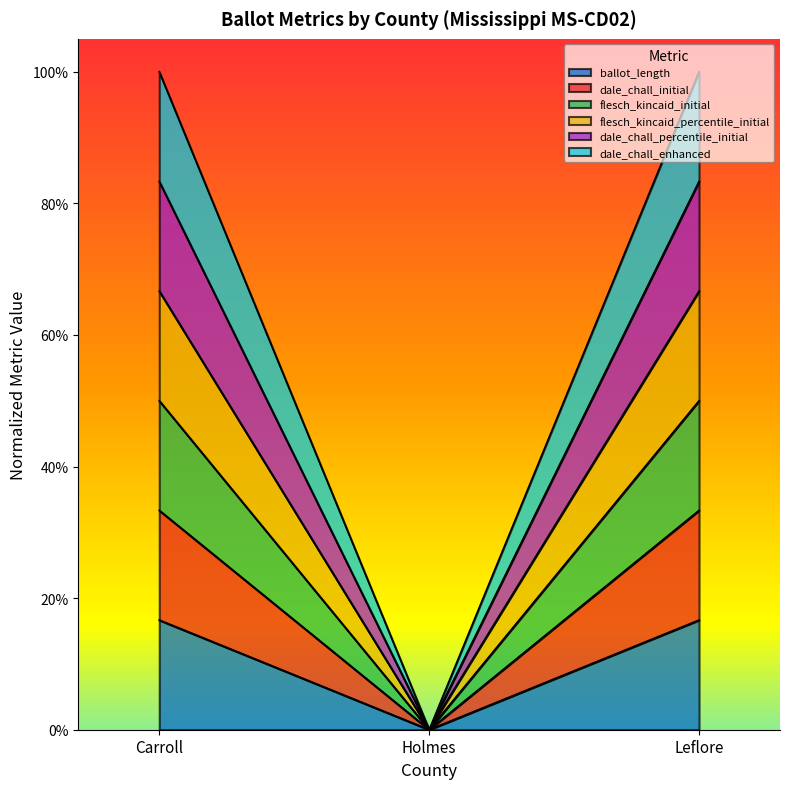

What position from the right is Leflore?

1